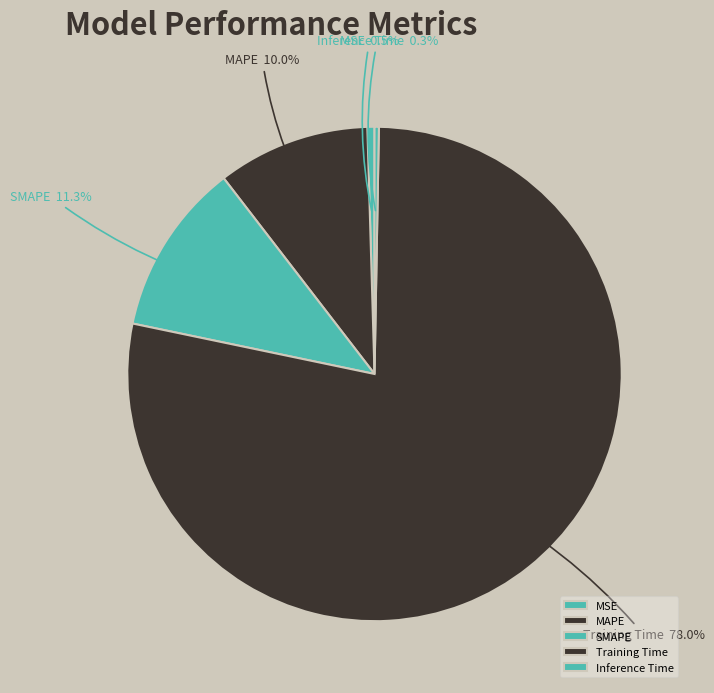

Rank the categories by value from highest to lowest.

Training Time, SMAPE, MAPE, MSE, Inference Time